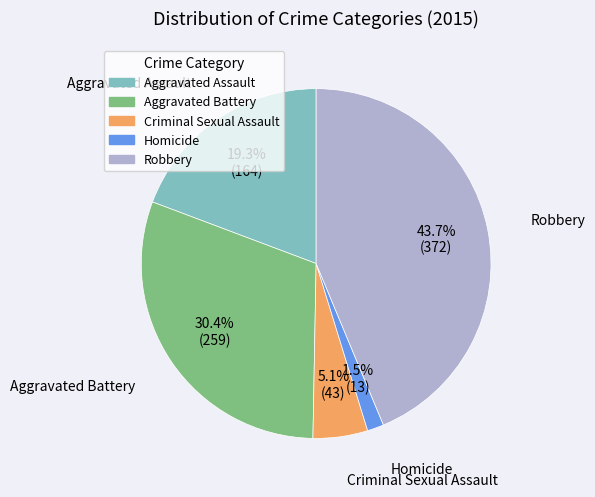

How much of the chart is everything except Aggravated Assault?

80.7%